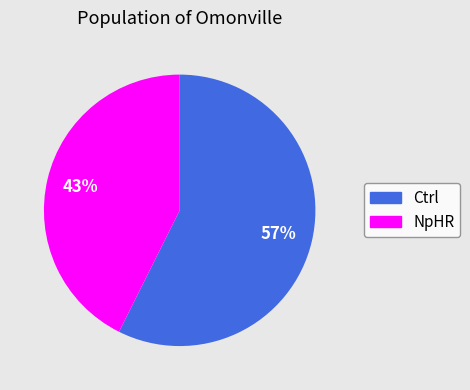

Between NpHR and Ctrl, which is larger?

Ctrl